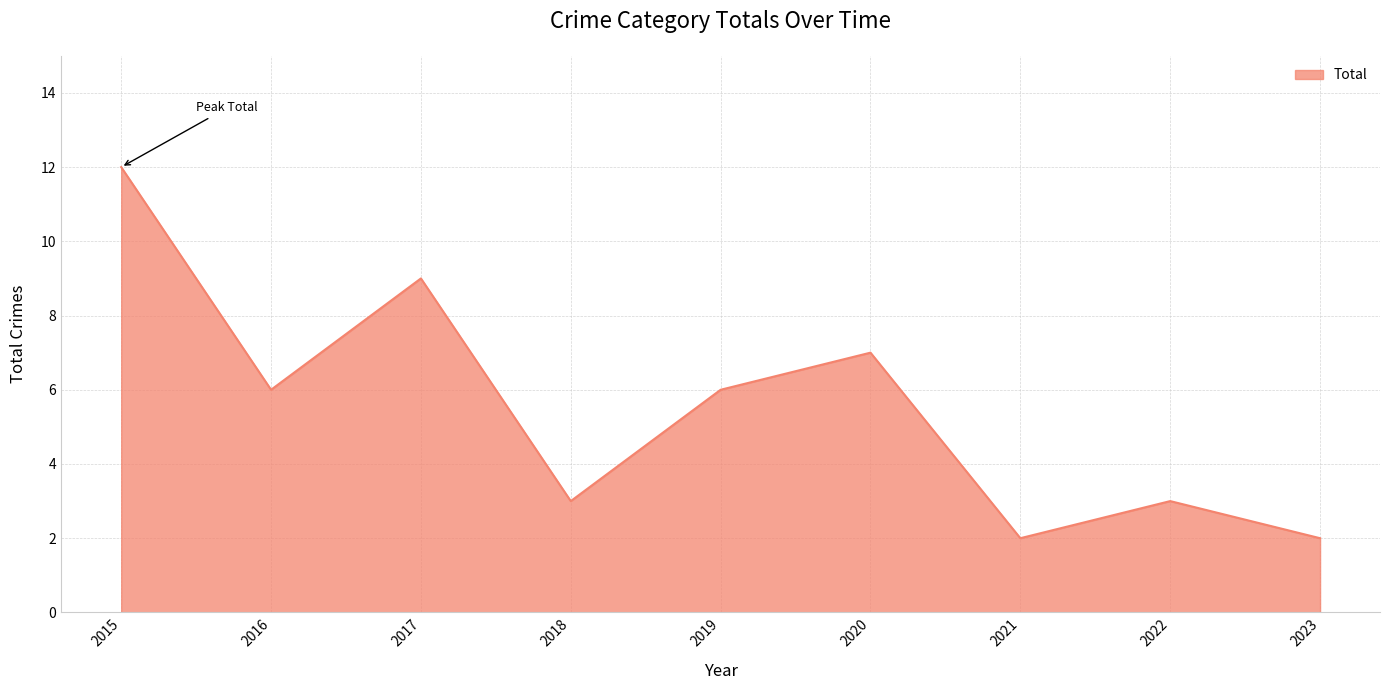

What value does the data have at 2019, to the nearest 10?

10